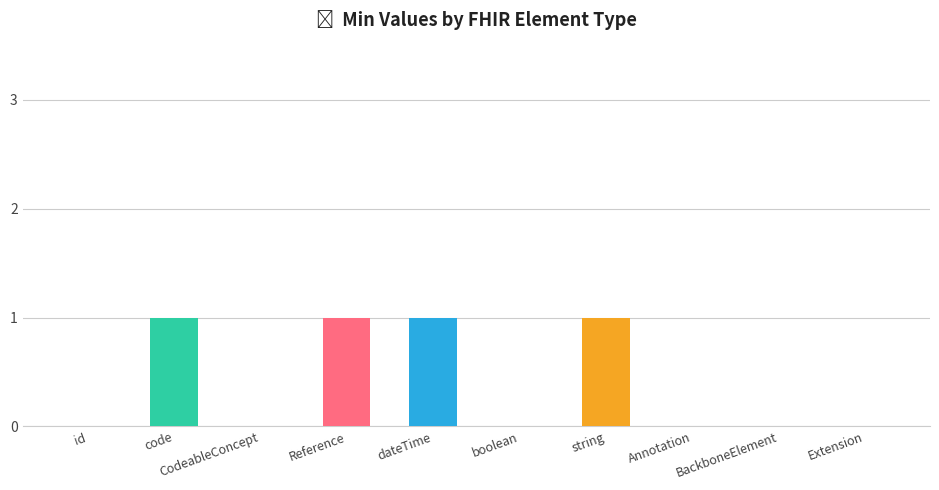

The Min series shows 1 at BackboneElement. True or false?

False